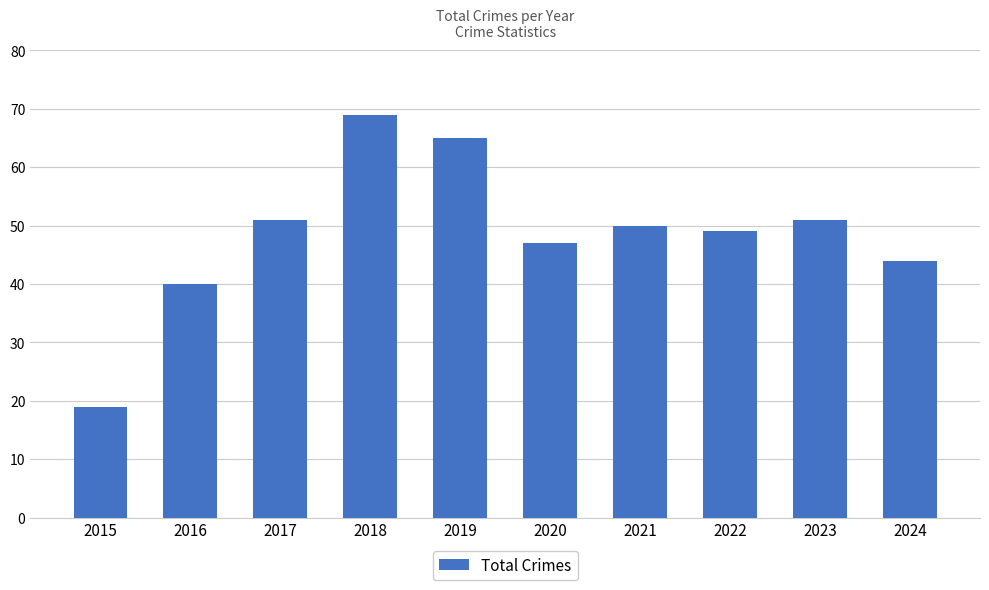

What value does the data have at 2024?

44